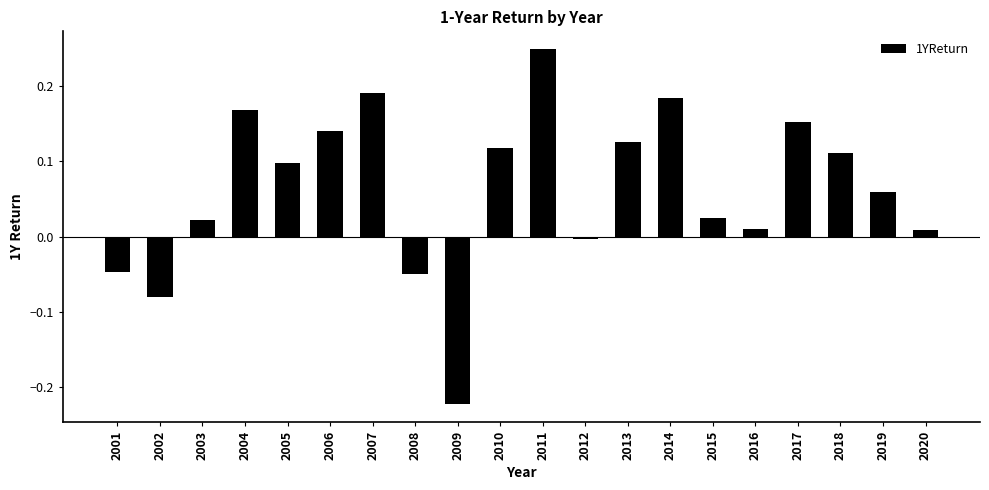

How many values are above zero?

15